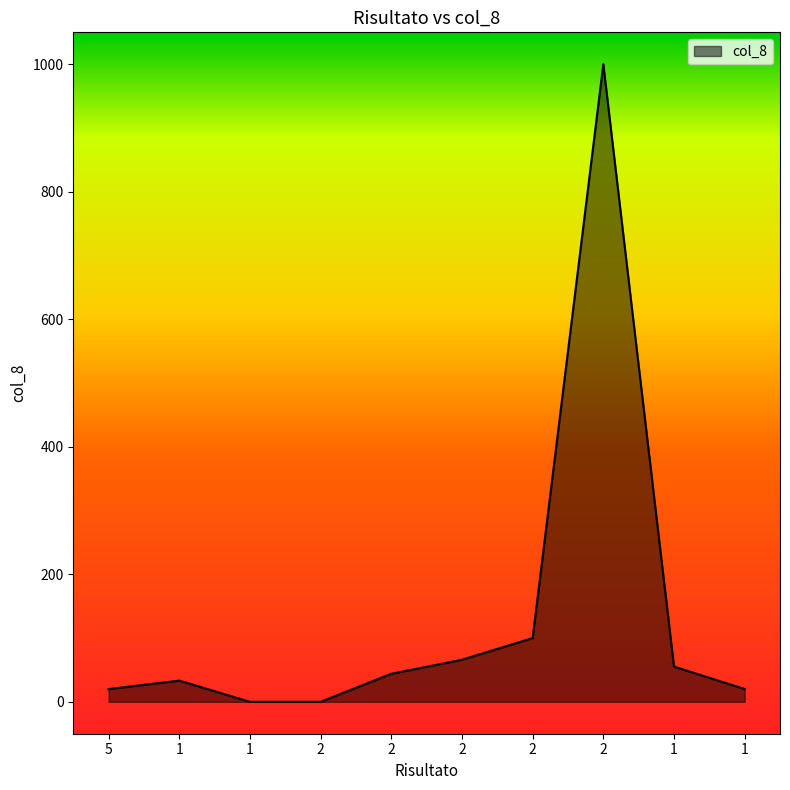

At which category does the chart reach its peak across all series?

2